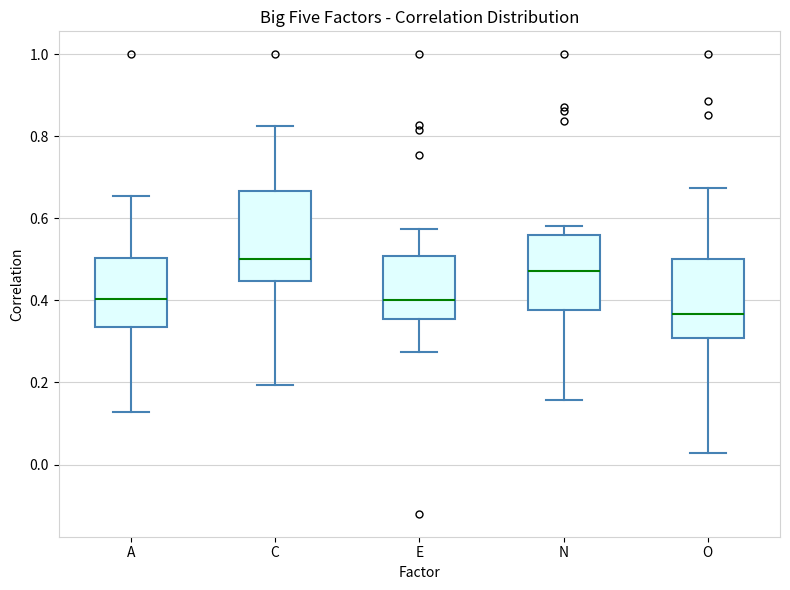

Where is the lower edge of the box for O on the y-axis? The values are not printed on the chart, so give them approximately, as read against the axis.

0.30